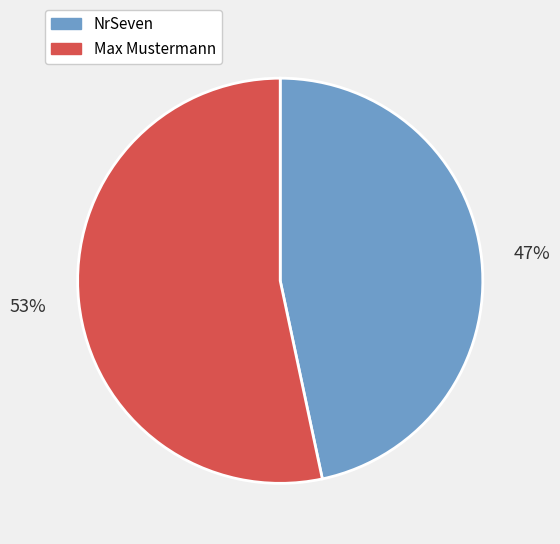

To the nearest percent, what is the combined percentage of Max Mustermann and NrSeven?

100%